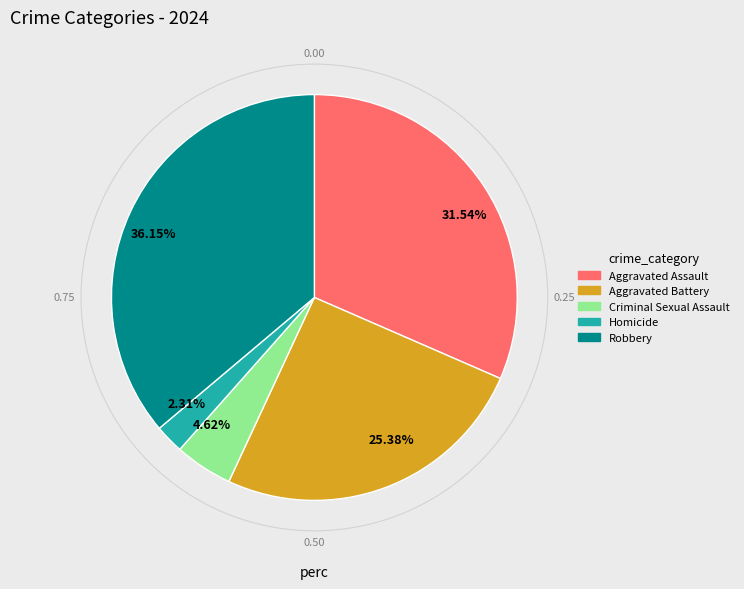

To the nearest percent, what portion does Robbery represent?

36%